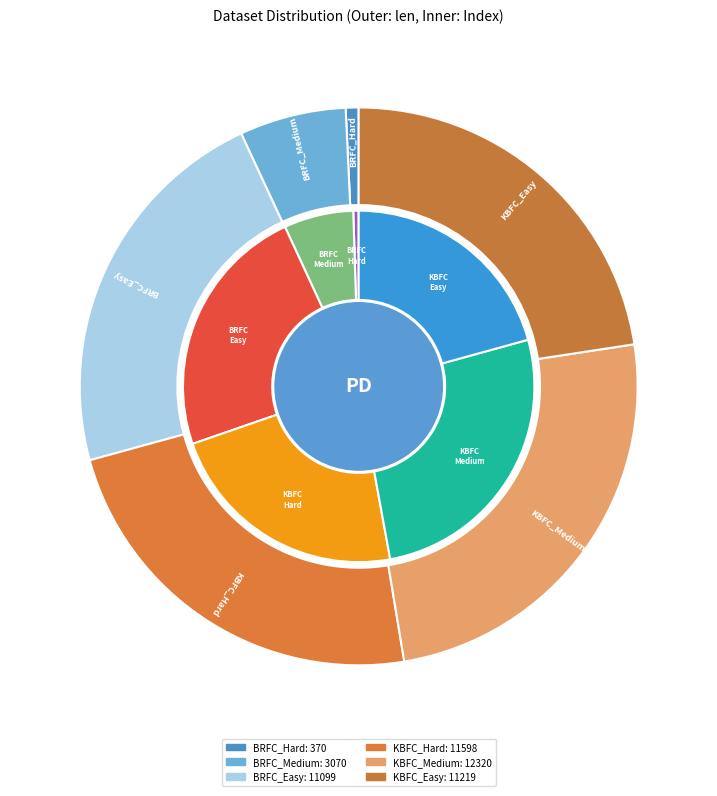

Does KBFC_Medium account for over 50% of the chart?

No